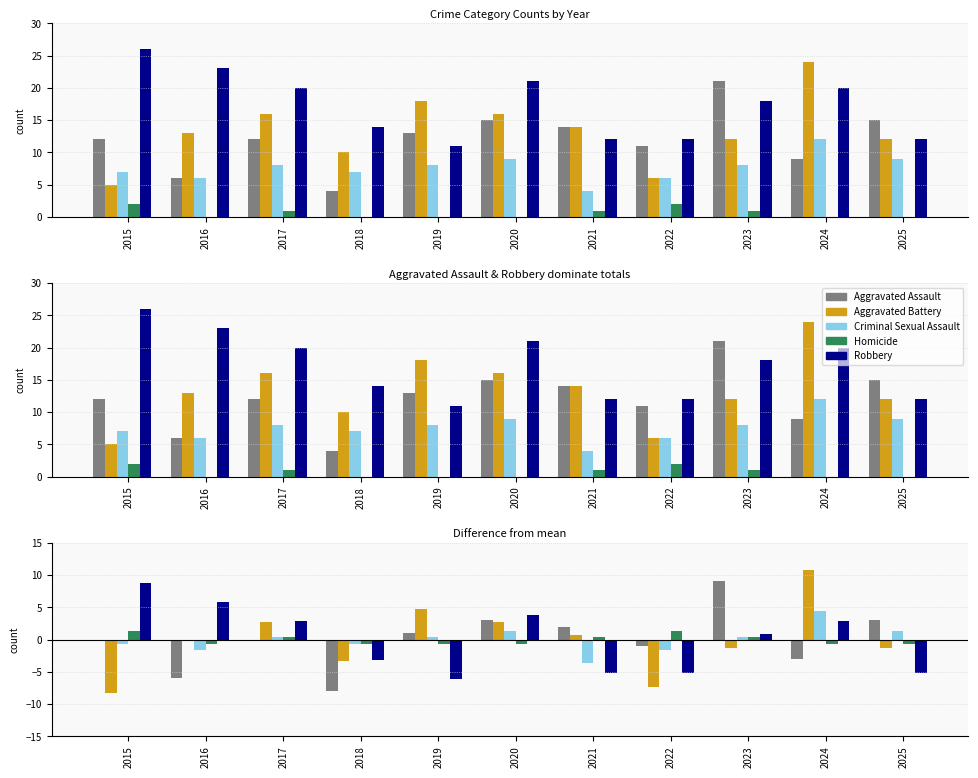

What is the value of the Homicide bar at the 3rd from the left?

0.4